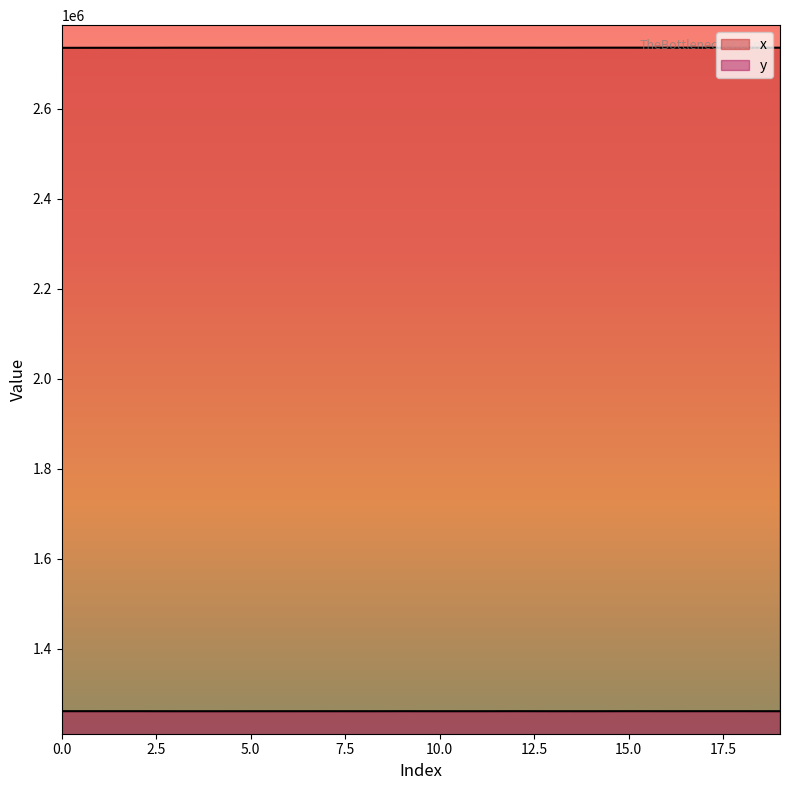

List the series in order of their peak value, highest first.

x, y